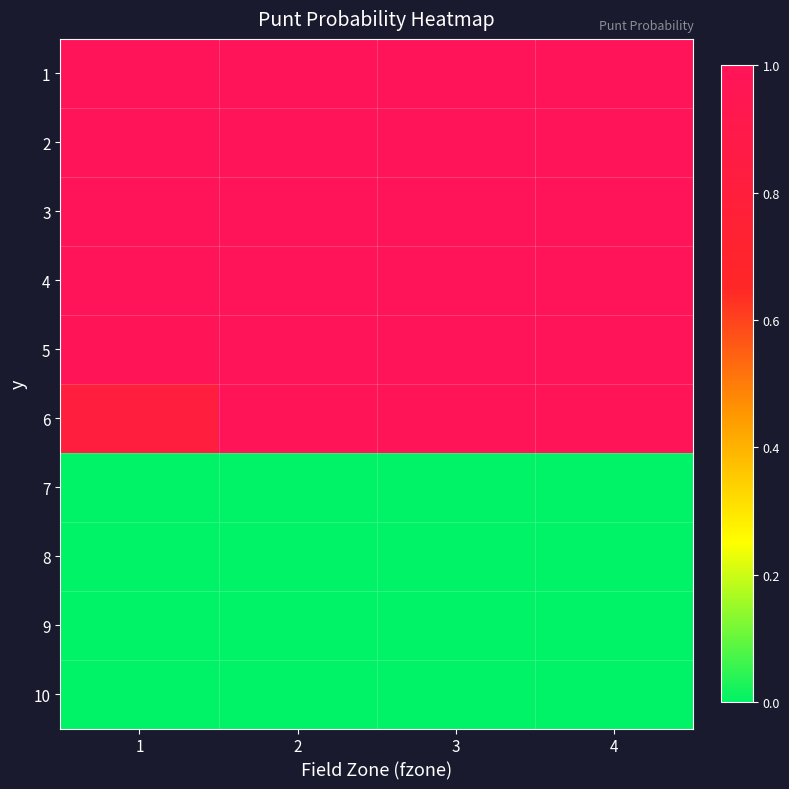

Reading left to right, extract all data points from this chart.

1: 1=1.0	2=1.0	3=1.0	4=1.0
2: 1=1.0	2=1.0	3=1.0	4=1.0
3: 1=1.0	2=1.0	3=1.0	4=1.0
4: 1=1.0	2=1.0	3=1.0	4=1.0
5: 1=1.0	2=1.0	3=1.0	4=1.0
6: 1=0.8	2=1.0	3=1.0	4=1.0
7: 1=0.0	2=0.0	3=0.0	4=0.0
8: 1=0.0	2=0.0	3=0.0	4=0.0
9: 1=0.0	2=0.0	3=0.0	4=0.0
10: 1=0.0	2=0.0	3=0.0	4=0.0